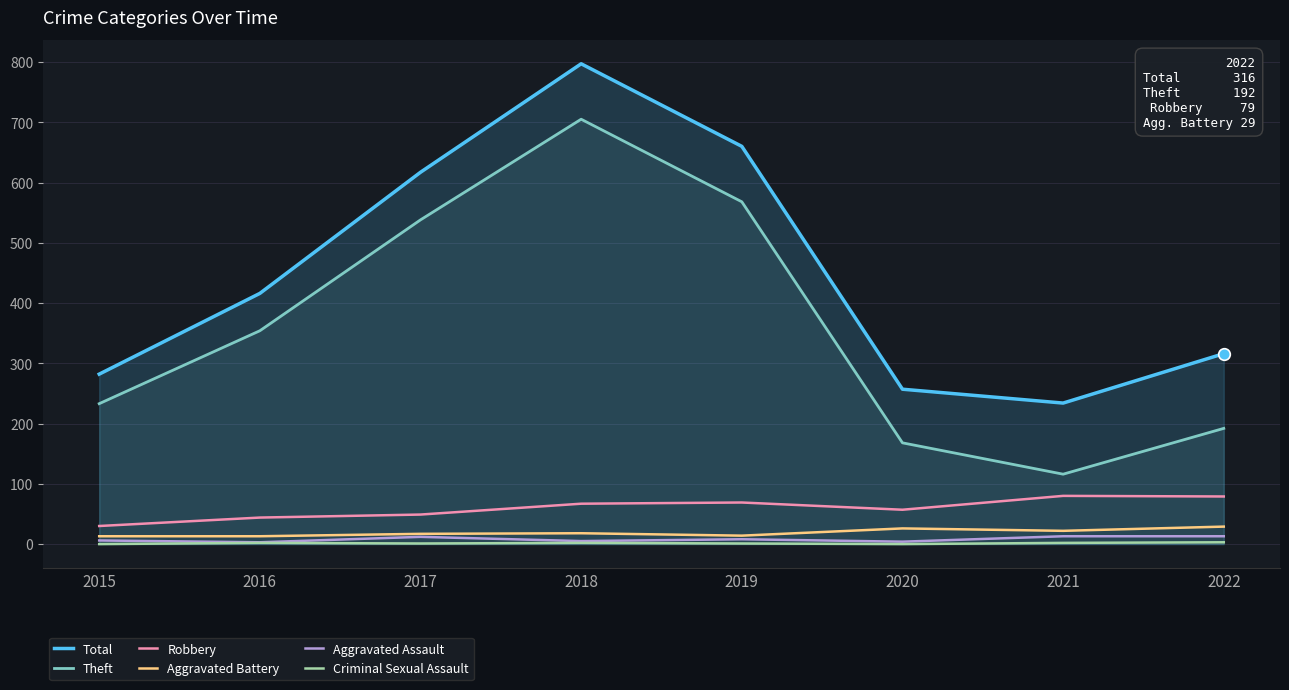

What are all the series names shown in the legend?

Total, Theft, Robbery, Aggravated Battery, Aggravated Assault, Criminal Sexual Assault